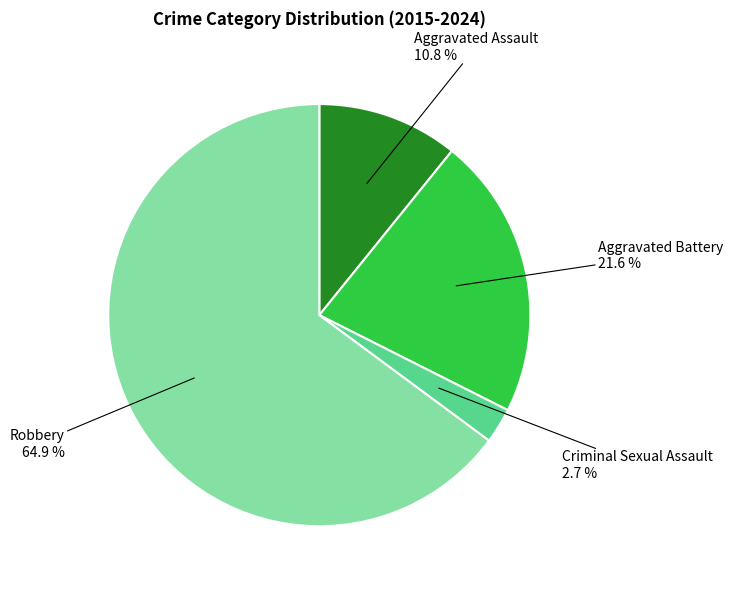

How many slices are in this pie chart?

4